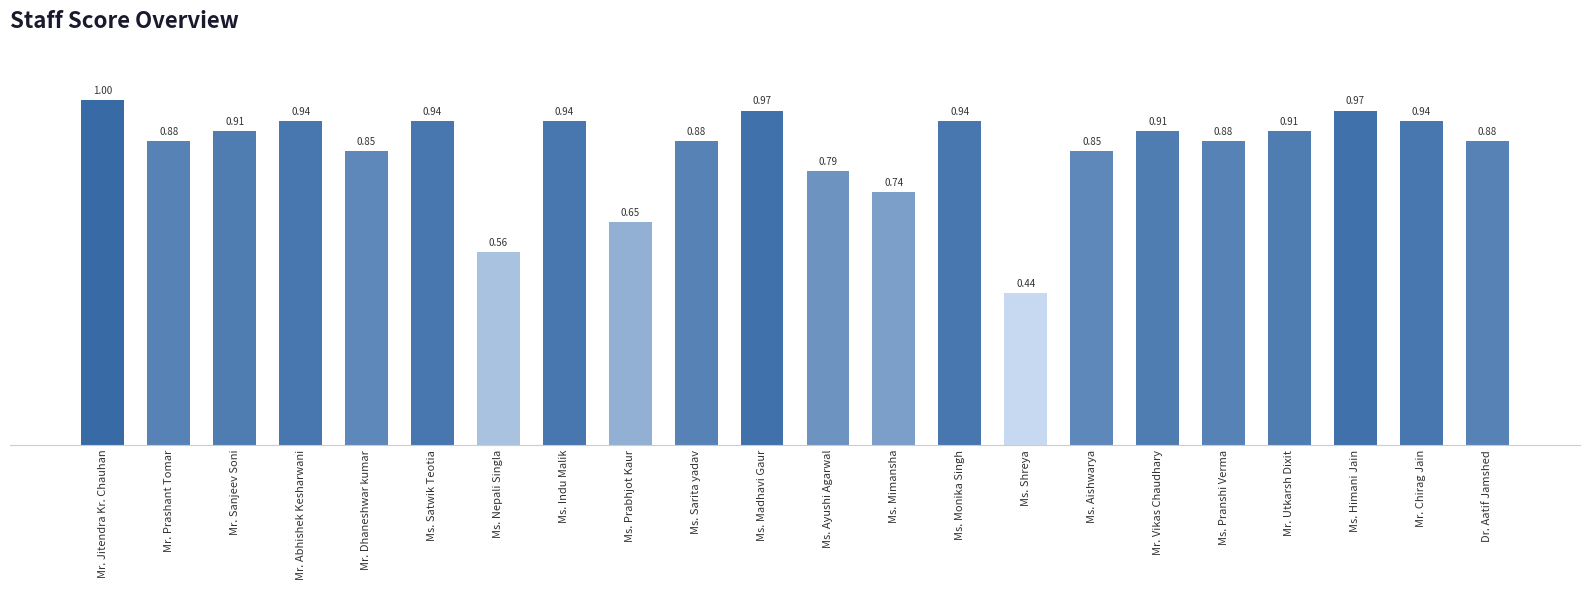

At which category does the chart reach its peak across all series?

Mr. Jitendra Kr. Chauhan